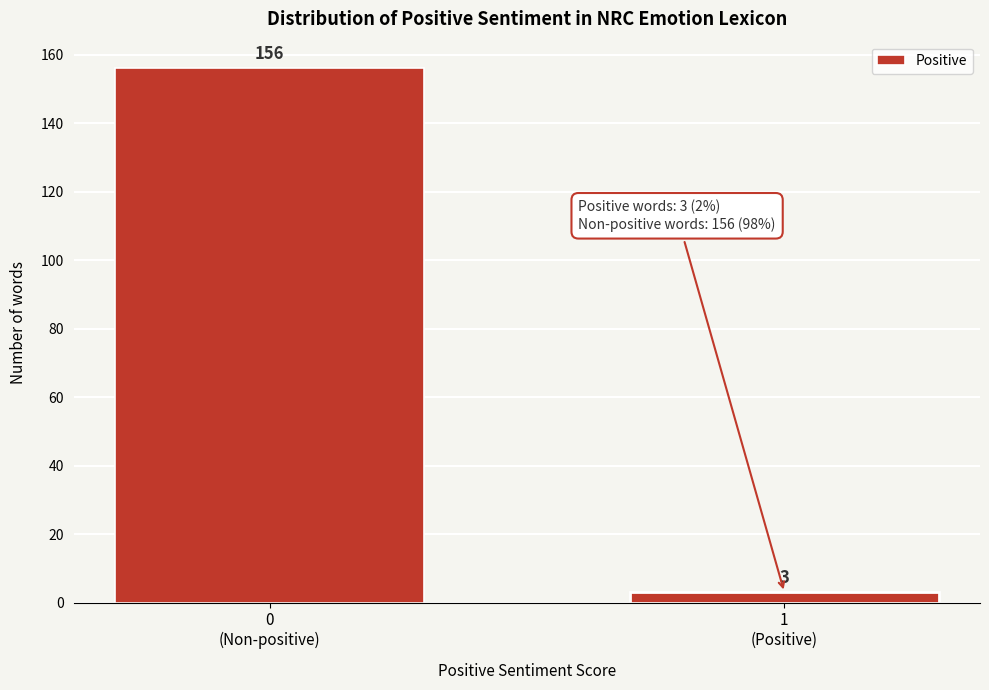

Reading left to right, list all the values displayed in this chart.

156	3